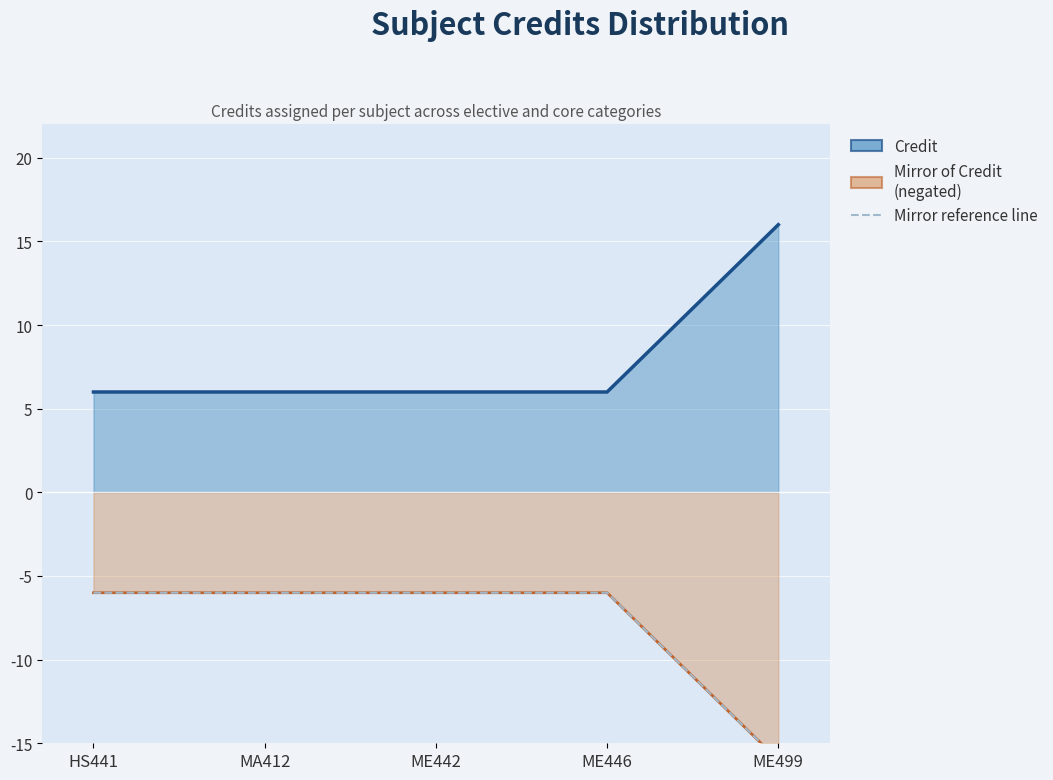

List the series in order of their peak value, lowest first.

Mirror of Credit (negated), Mirror reference line, Credit